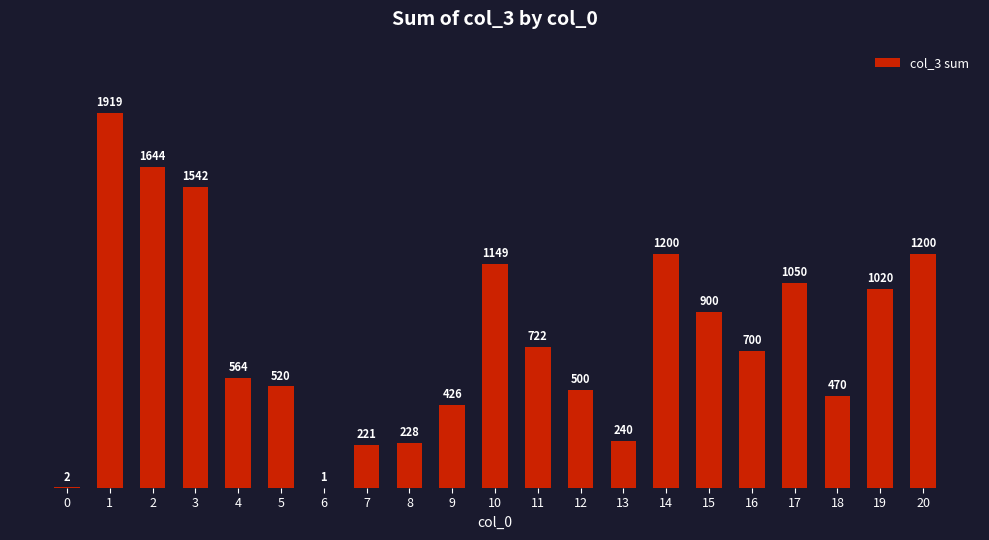

What is the change in value from 2 to 20?

-444